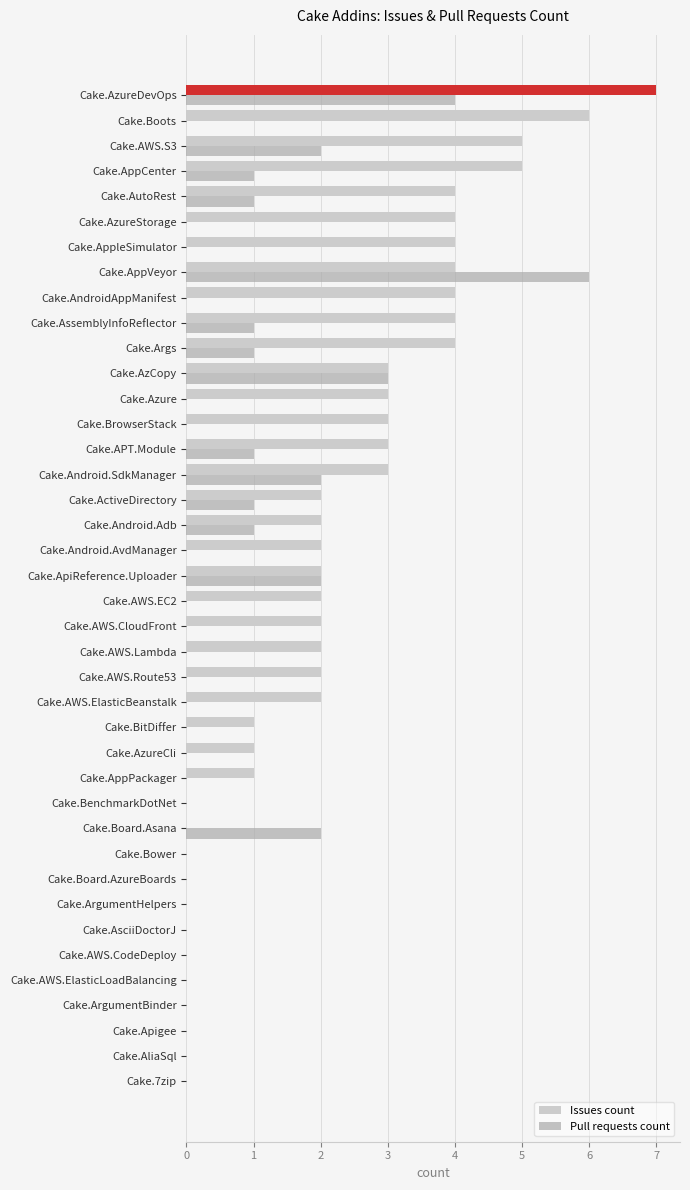

Between Cake.AWS.CloudFront and Cake.AzureStorage, which series saw the biggest shift?

Issues count